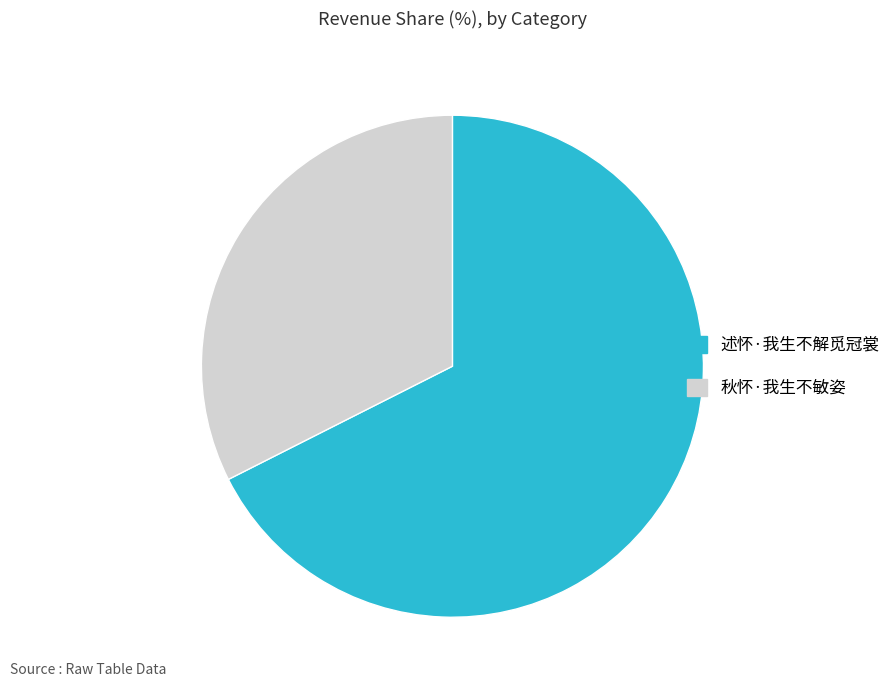

Which has a higher value, 述怀·我生不解觅冠裳 or 秋怀·我生不敏姿?

述怀·我生不解觅冠裳